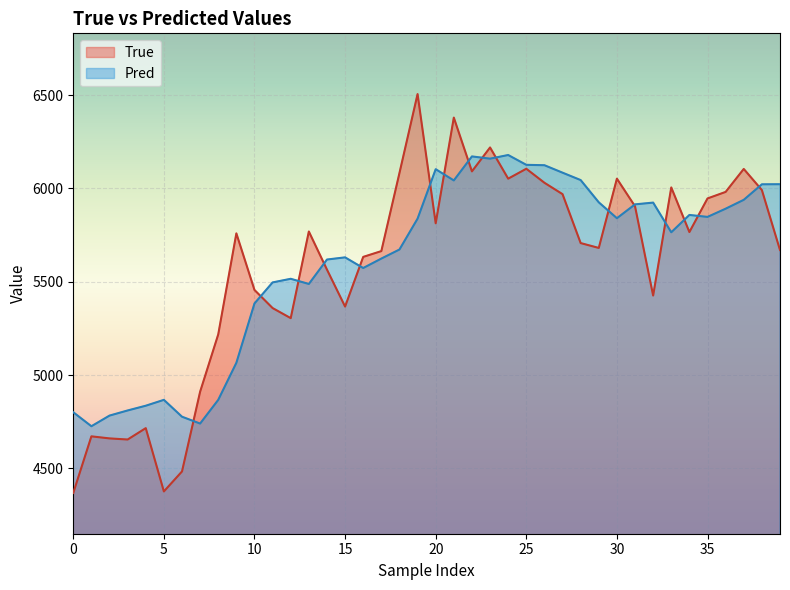

How many interior local valleys does the True series have?

10